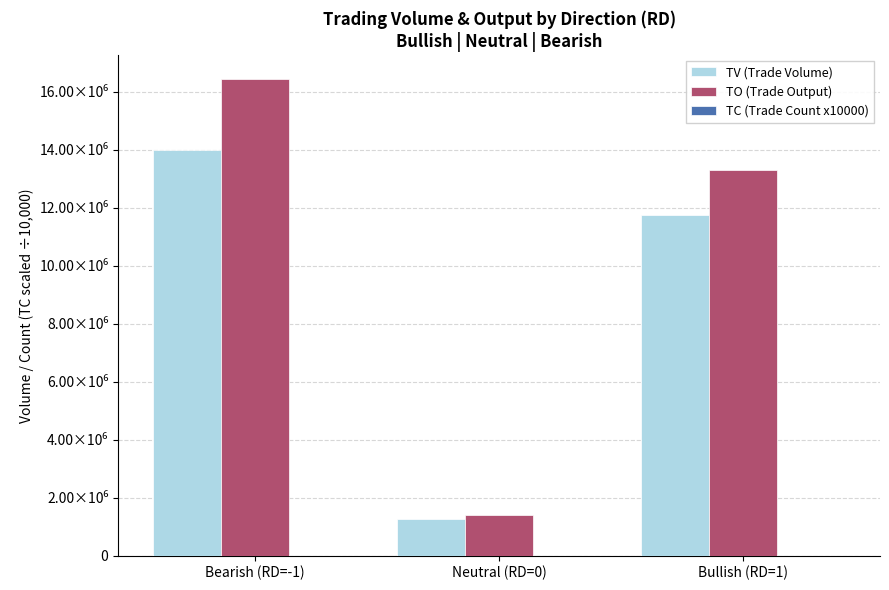

Rank the categories by TV (Trade Volume) value from highest to lowest.

Bearish (RD=-1), Bullish (RD=1), Neutral (RD=0)